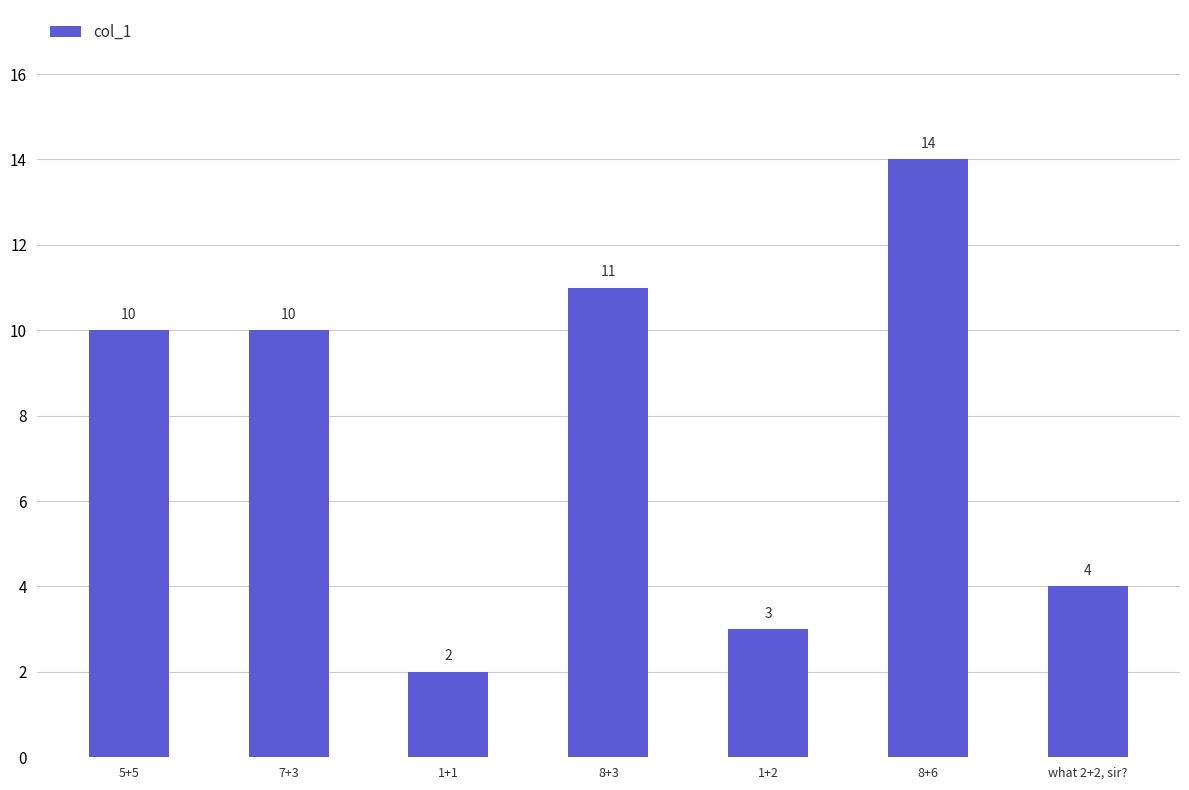

What is the maximum value shown in the chart?

14